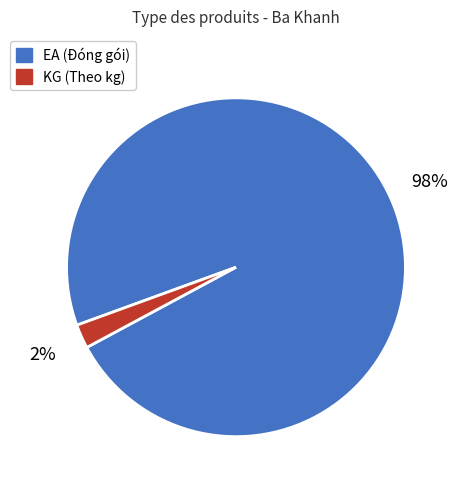

To the nearest percent, what is the average slice percentage?

50%